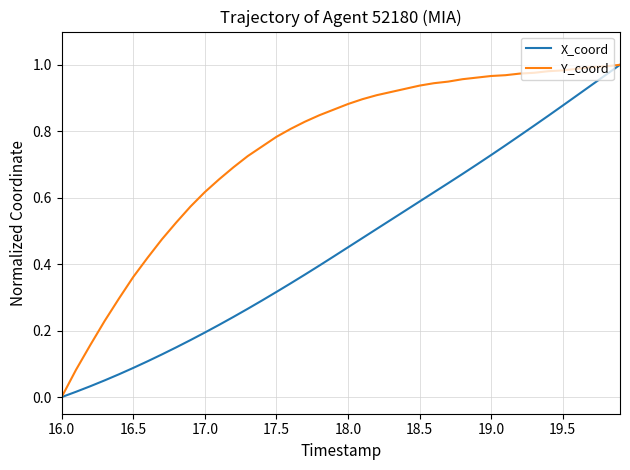

Count the number of categories in the chart.

40